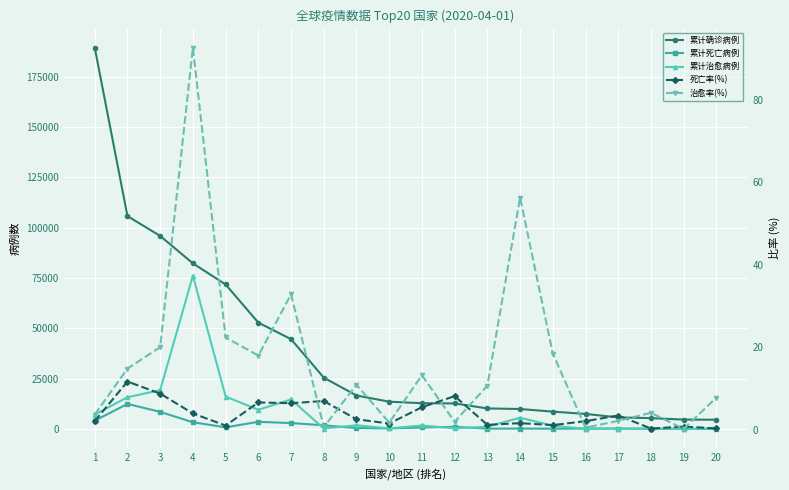

What is the difference between the highest and lowest values at 17?

5714.8